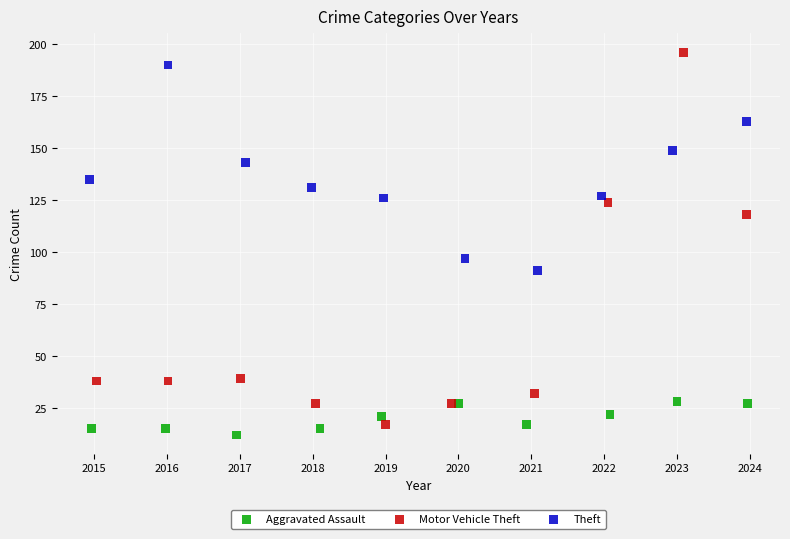

Which series reaches the minimum Y coordinate?

Aggravated Assault